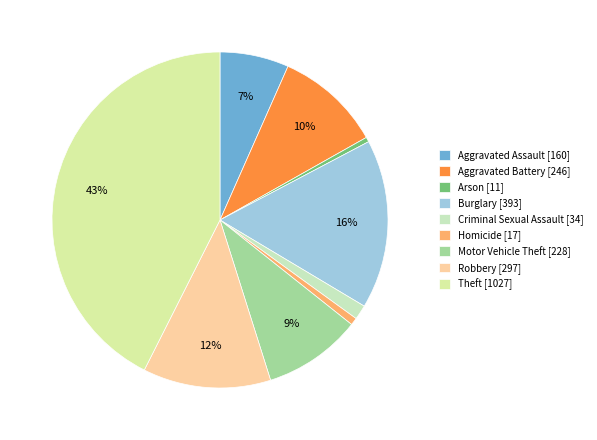

Which slice is the largest?

Theft